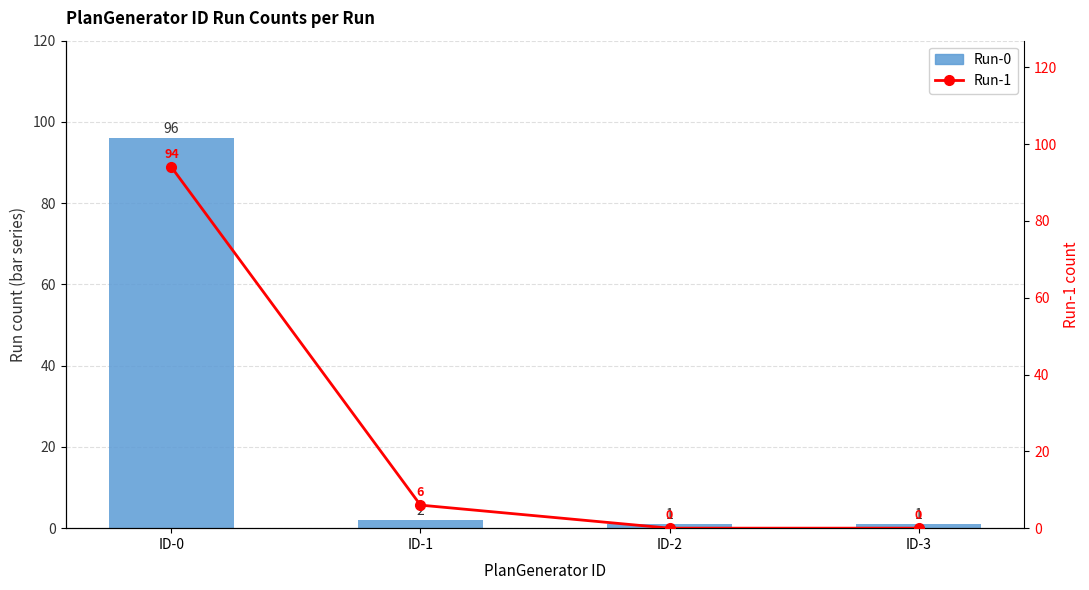

True or false: Run-1 has a value of 1 at ID-1.

False